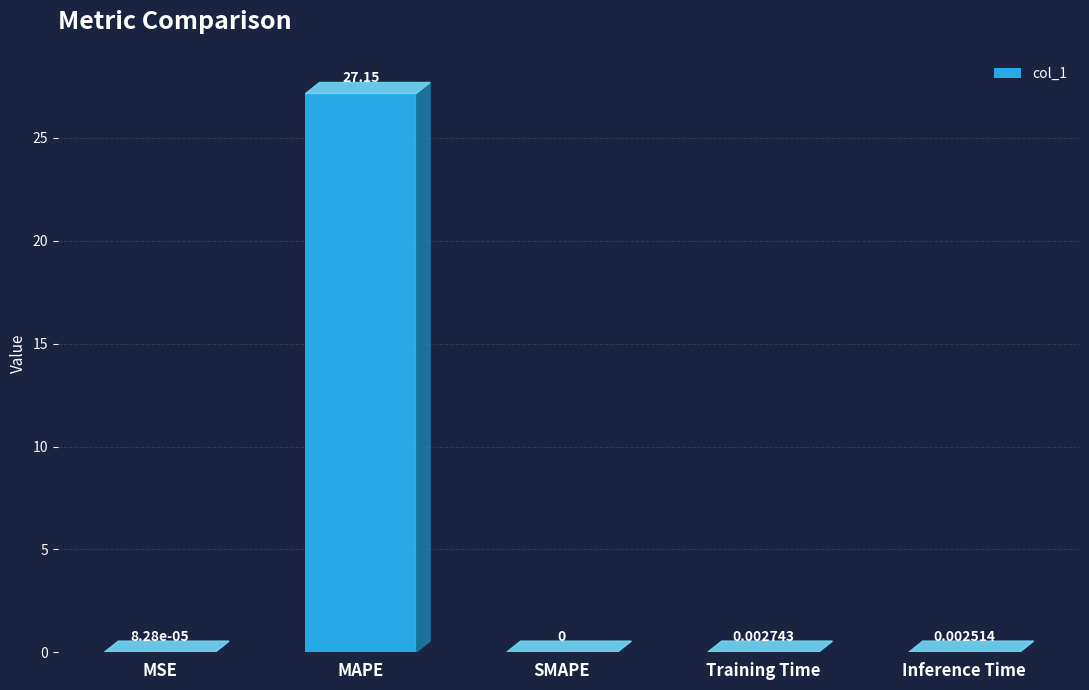

How many series are shown in this chart?

1